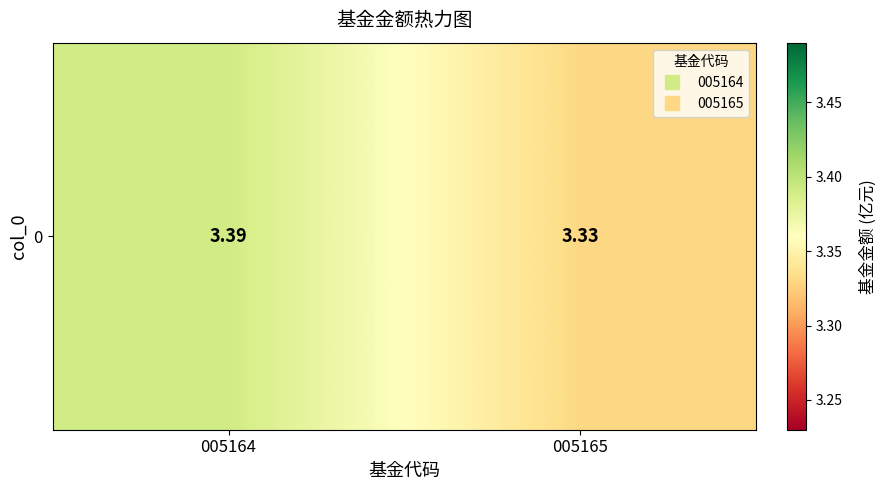

What is the sum of all values?

6.7